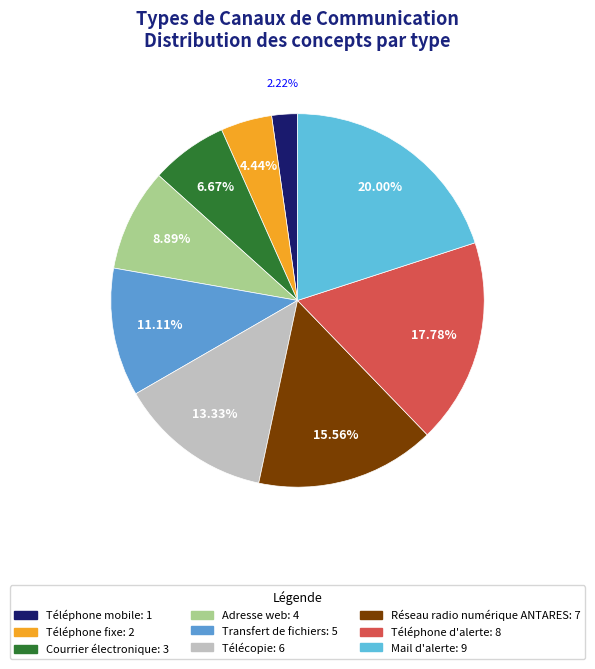

To the nearest percent, what portion does Mail d'alerte represent?

20%